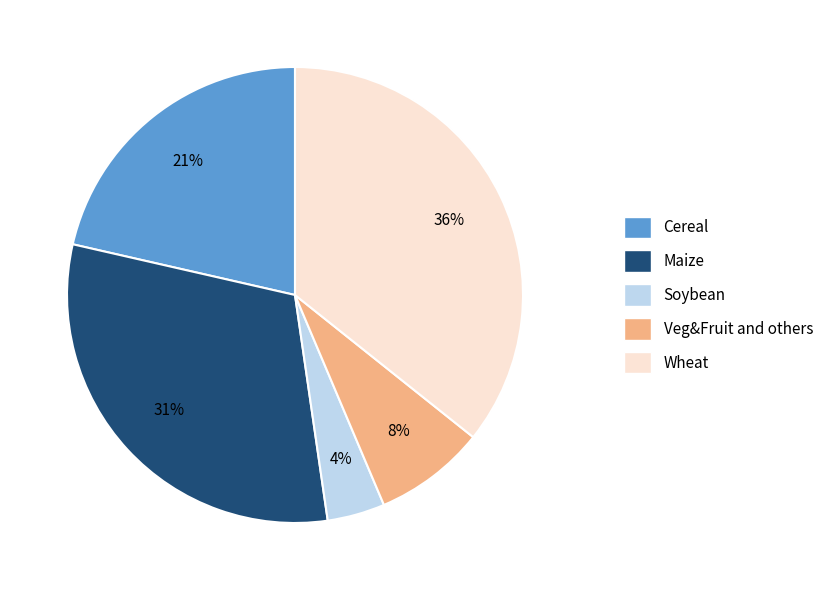

What is the smallest slice in the pie chart?

Soybean